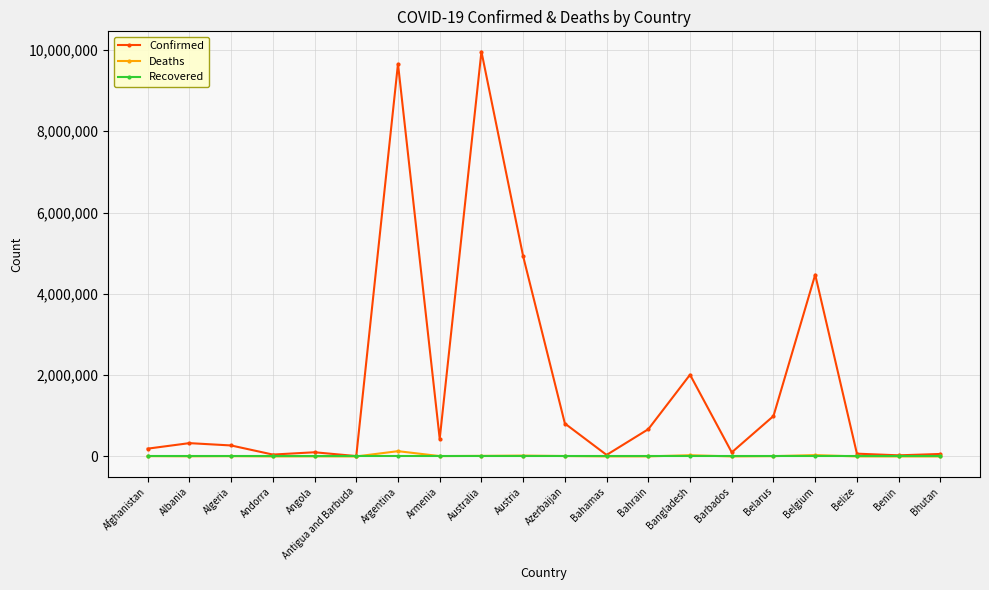

What position from the left is Angola?

5